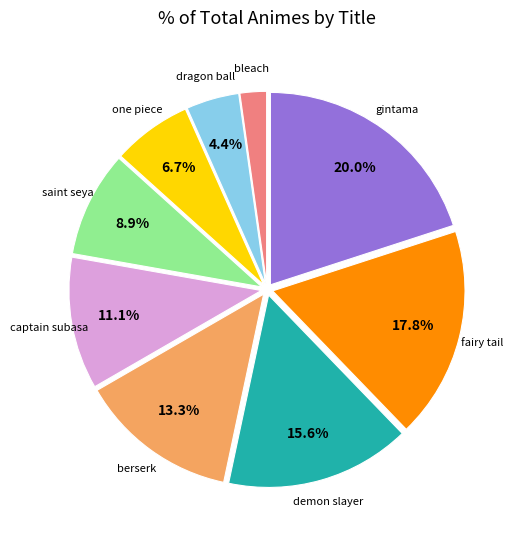

To the nearest percent, what is the difference between the bleach and saint seya slice percentages?

7%